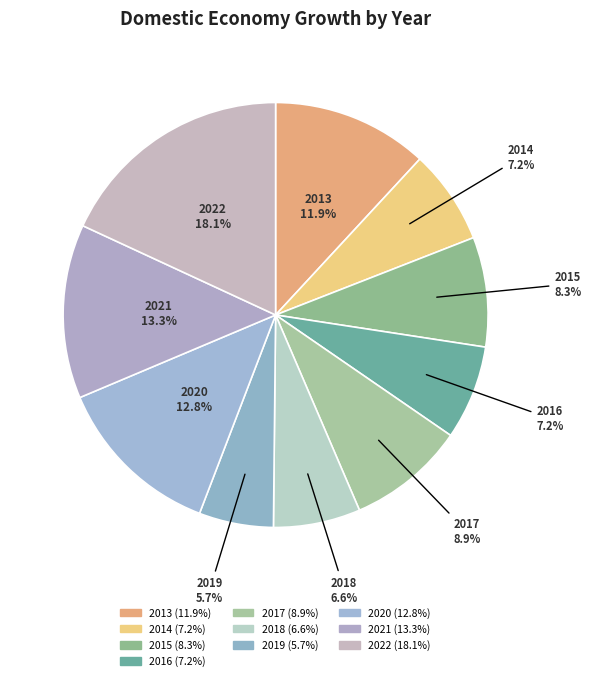

How many segments does this pie chart have?

10